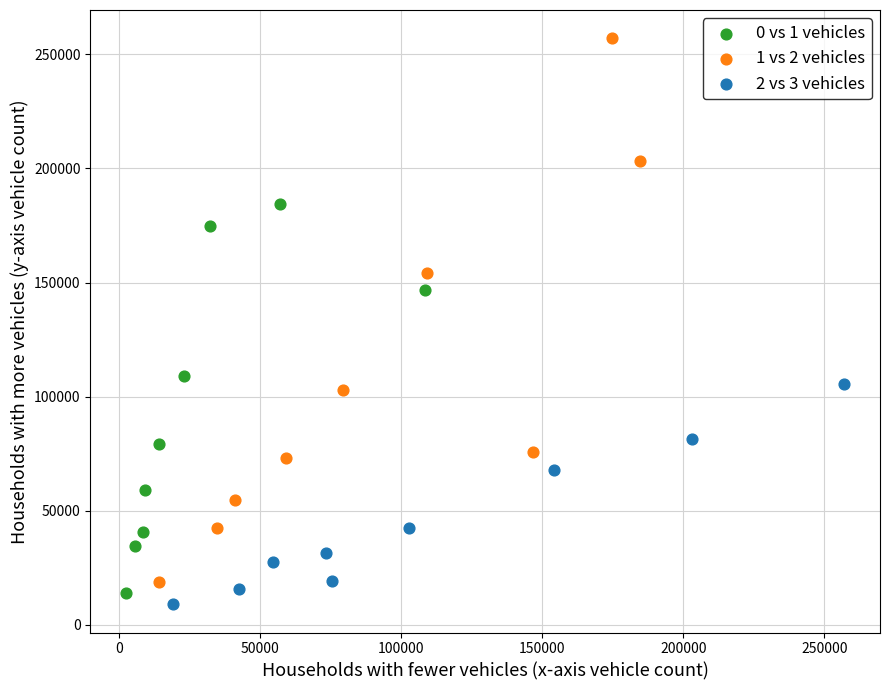

Which series contains the highest Y value?

1 vs 2 vehicles